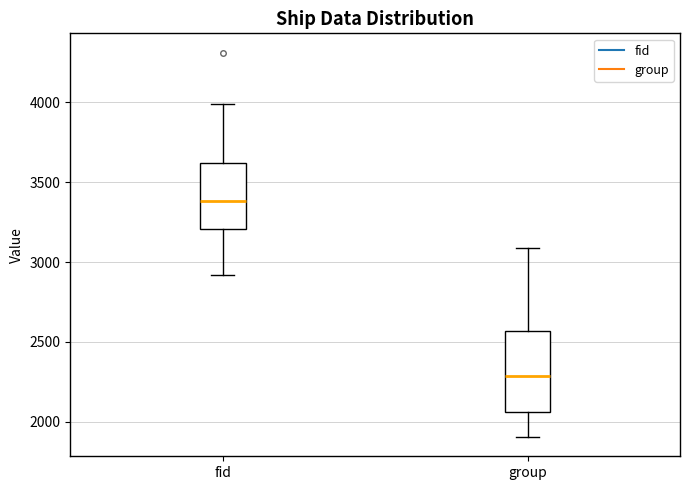

Which box has the lowest median line?

group